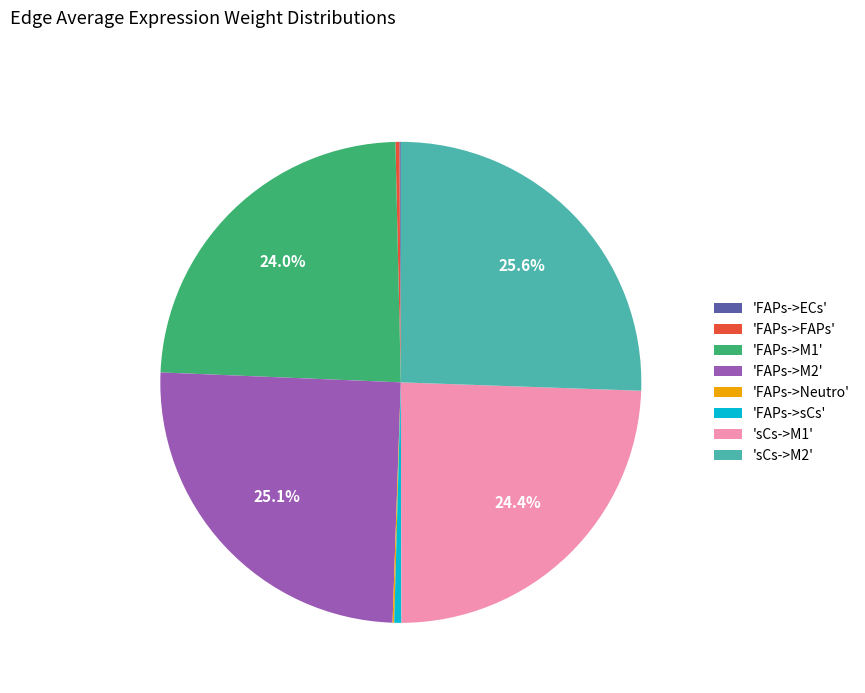

Combined, what portion of the pie is 'sCs->M1' and 'sCs->M2'?

50.0%